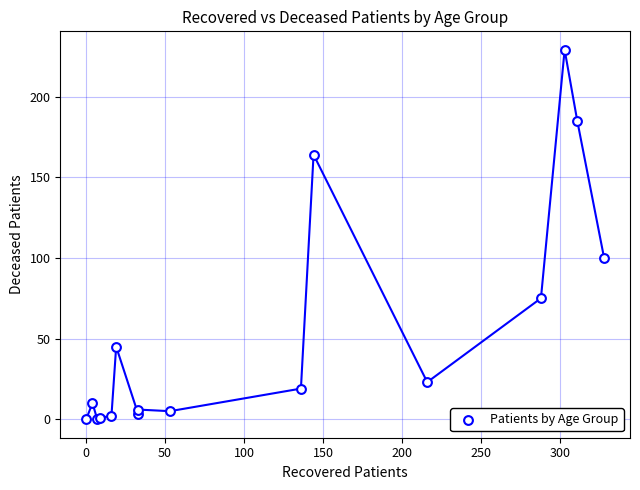

What Y value in the scatter plot is closest to 114?

100